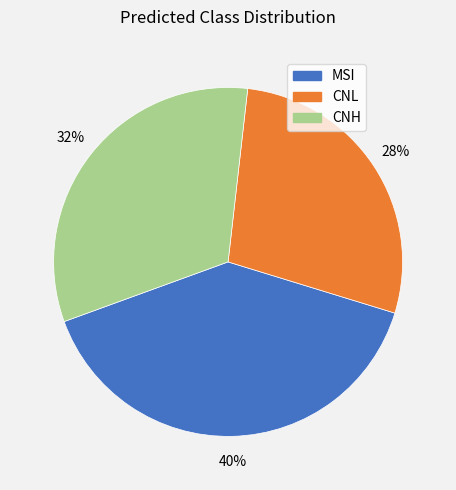

Is there a majority slice in this chart?

No